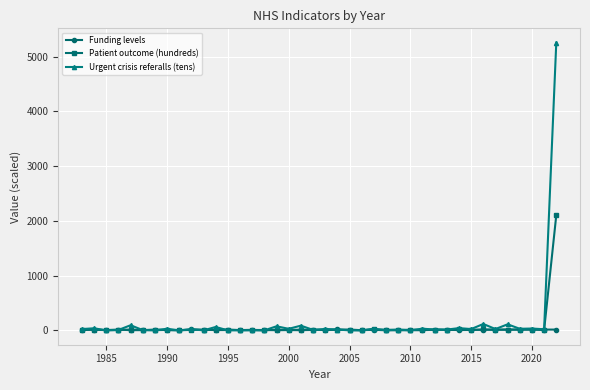

What are all the series names shown in the legend?

Funding levels, Patient outcome (hundreds), Urgent crisis referalls (tens)